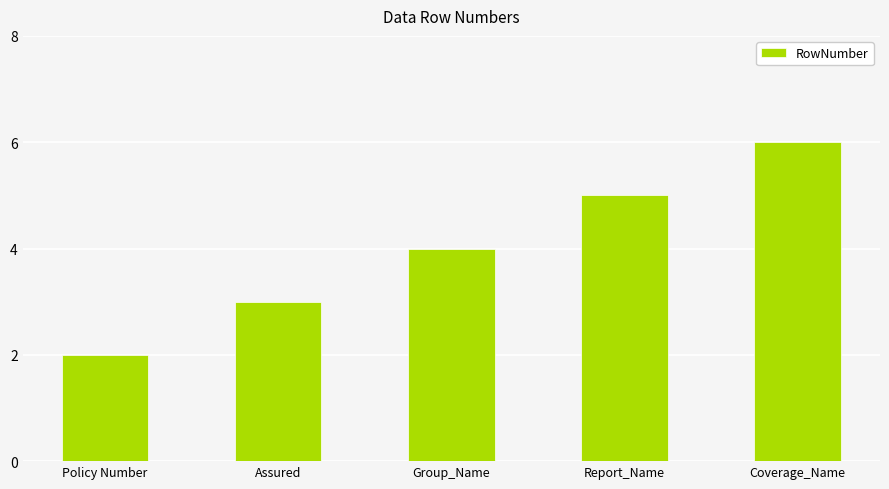

Are the bars grouped side by side (vs. stacked)?

No